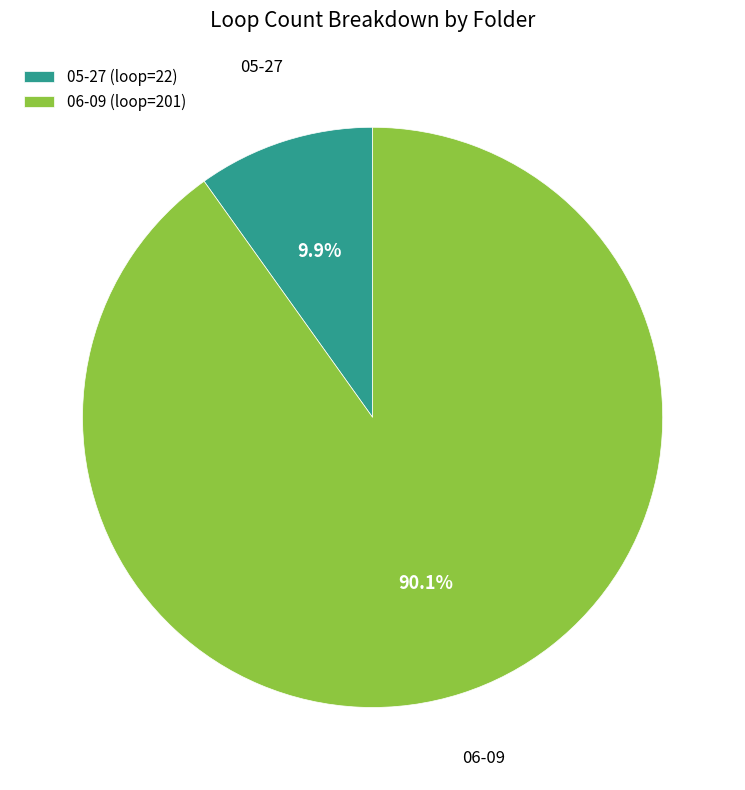

Rank the categories by value from highest to lowest.

06-09, 05-27